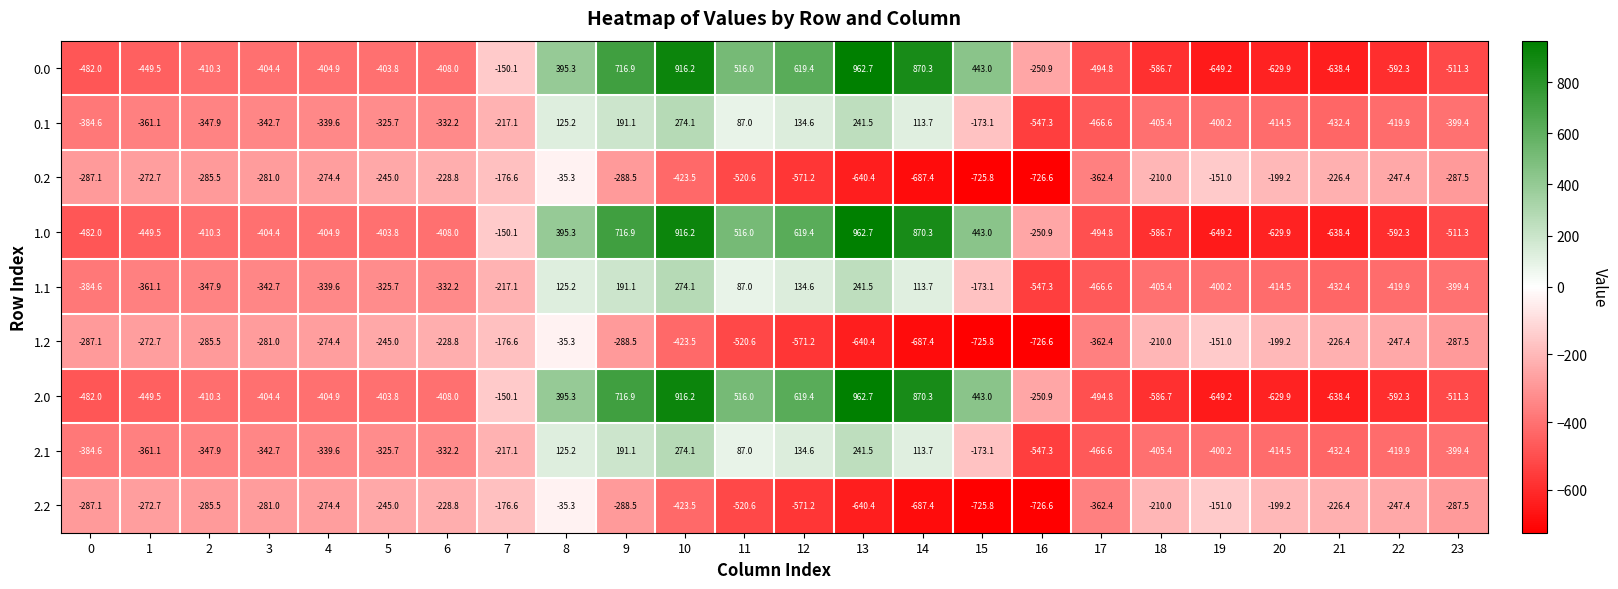

How many series are shown in this chart?

9